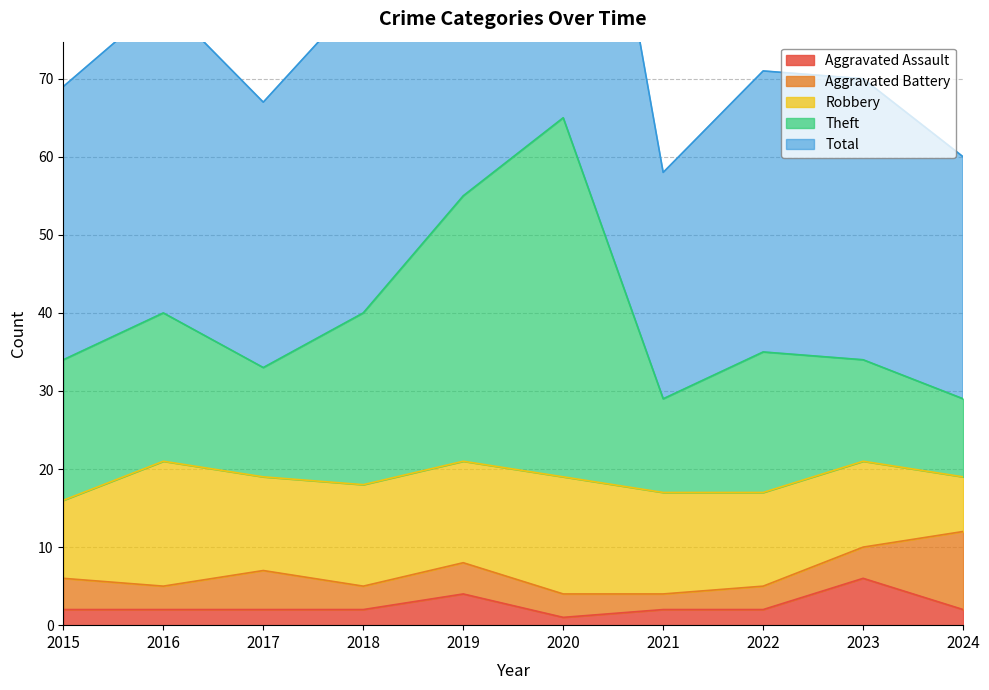

The Aggravated Assault series shows 2 at 2024. True or false?

True